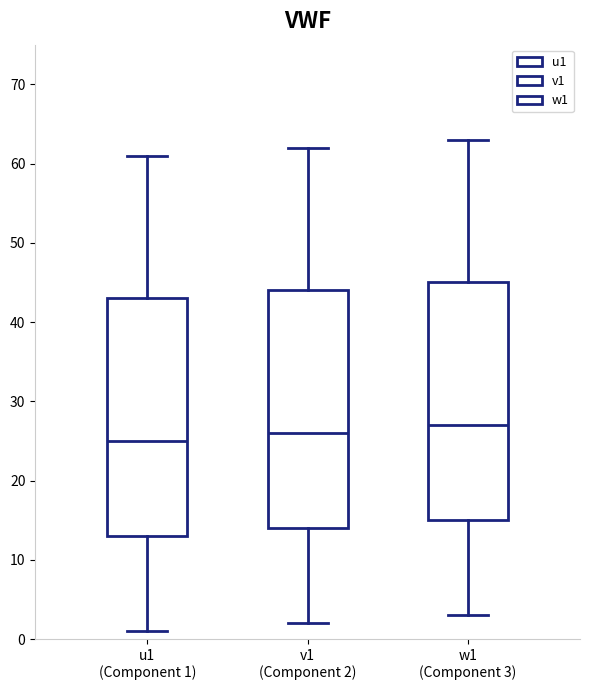

Reading left to right, read every box against the y-axis: the position of its median line, the range the box covers, and the ends of its whiskers. The values are not printed on the chart, so give them approximately, as read against the axis.

u1 (Component 1): median 25, box 13 to 43, whiskers 1 to 61
v1 (Component 2): median 26, box 14 to 44, whiskers 2 to 62
w1 (Component 3): median 27, box 15 to 45, whiskers 3 to 63